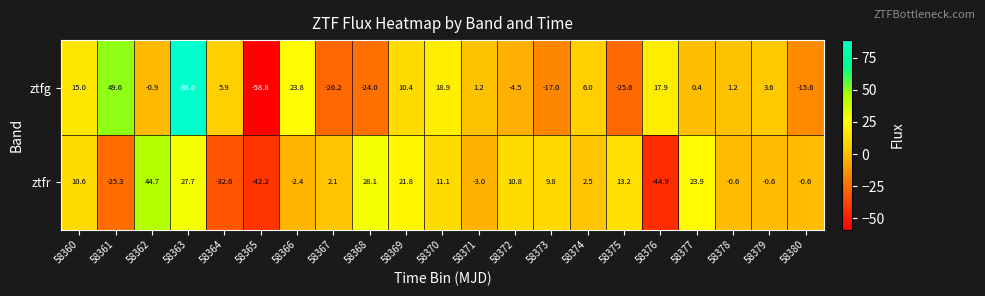

What is the average value of the ztfg series?

3.3